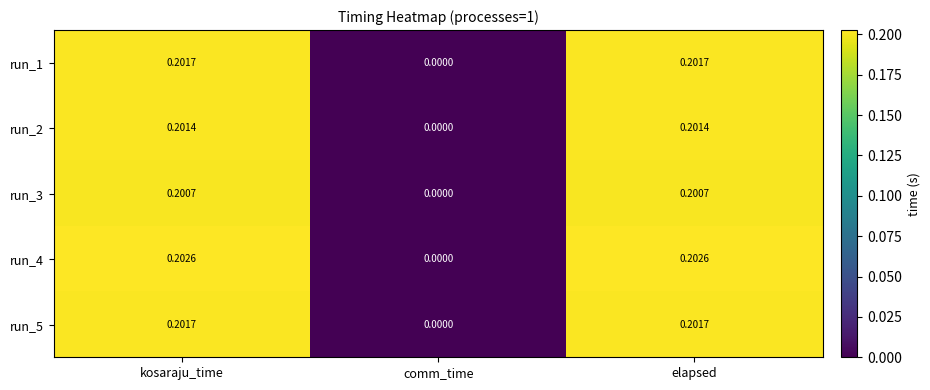

At which label does run_1 reach its minimum?

comm_time